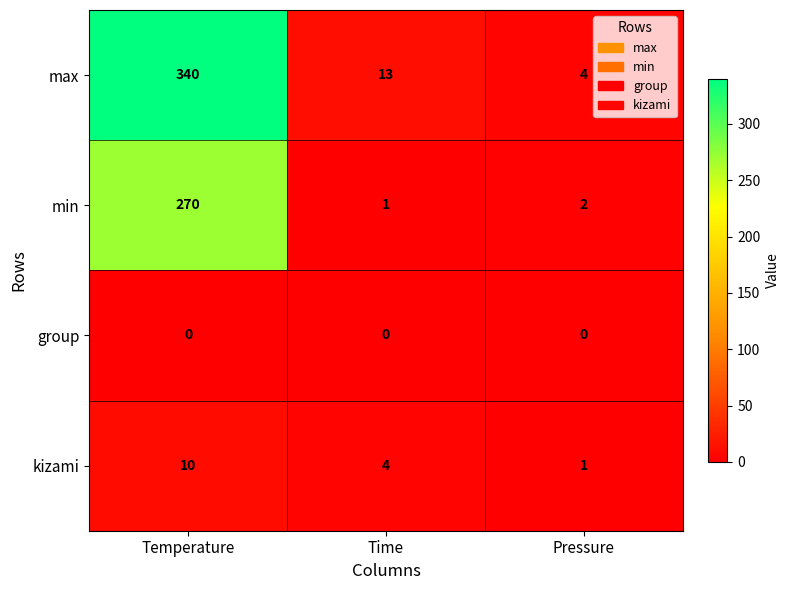

List the series in order of their peak value, highest first.

max, min, kizami, group